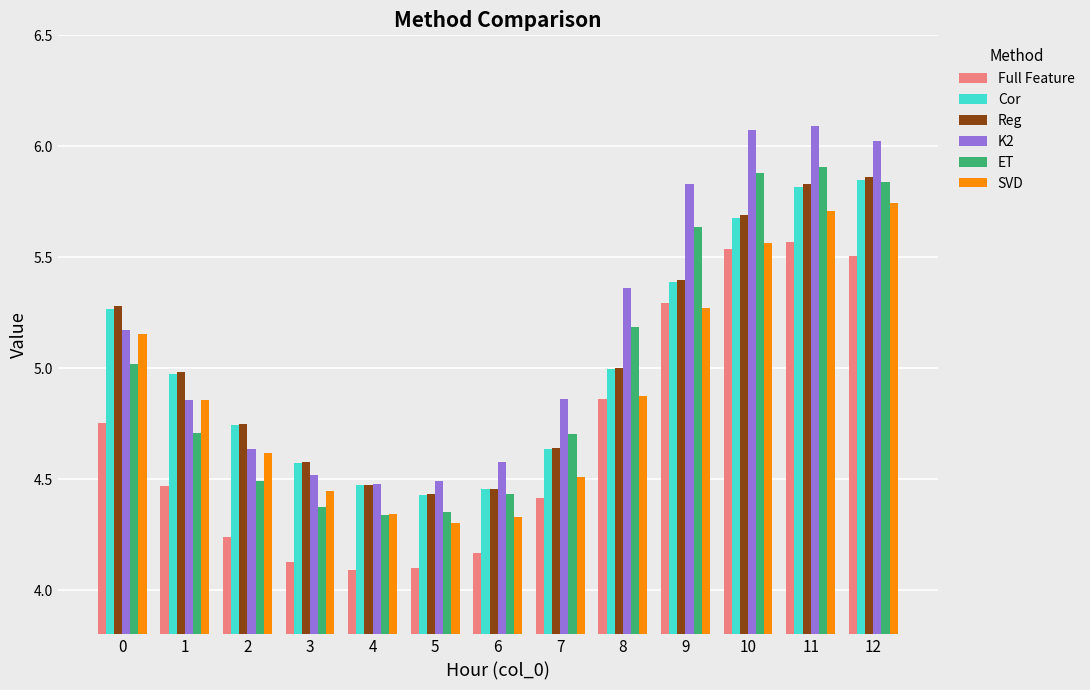

True or false: ET has a value of 4.5 at 2.

True